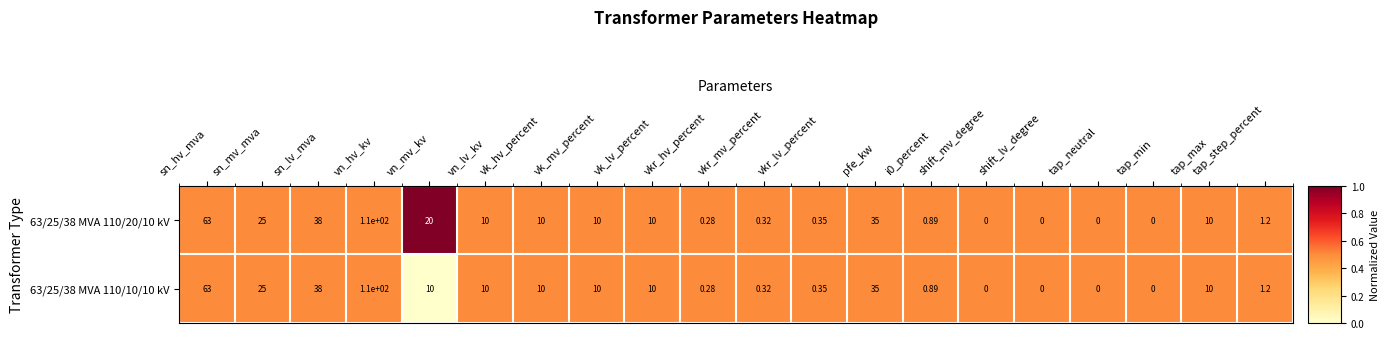

Rank the series by their average value, from highest to lowest.

63/25/38 MVA 110/20/10 kV, 63/25/38 MVA 110/10/10 kV